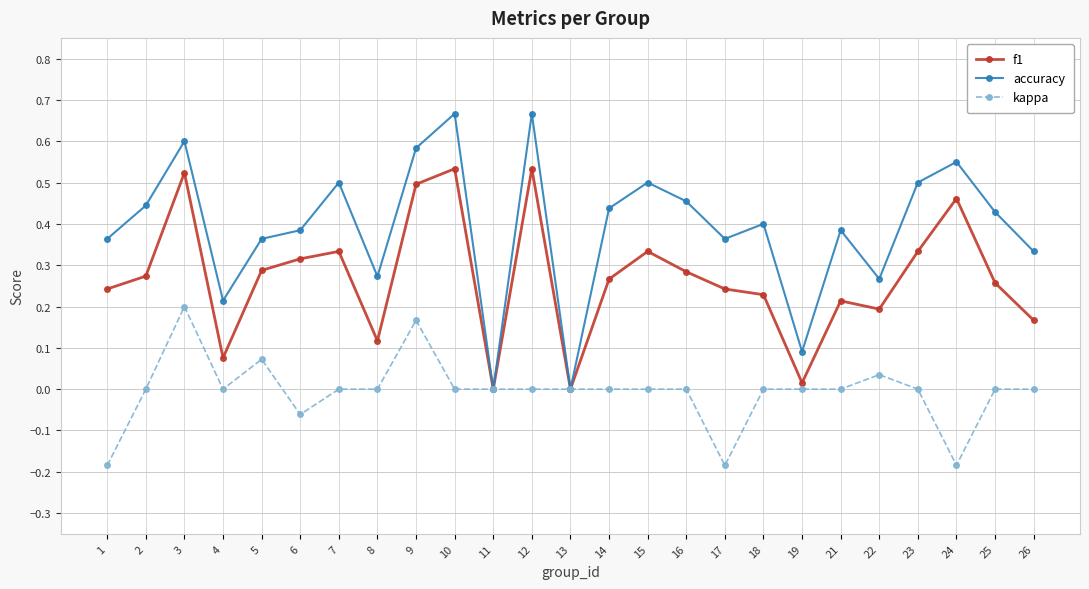

The kappa series shows -0.3 at 7. True or false?

False